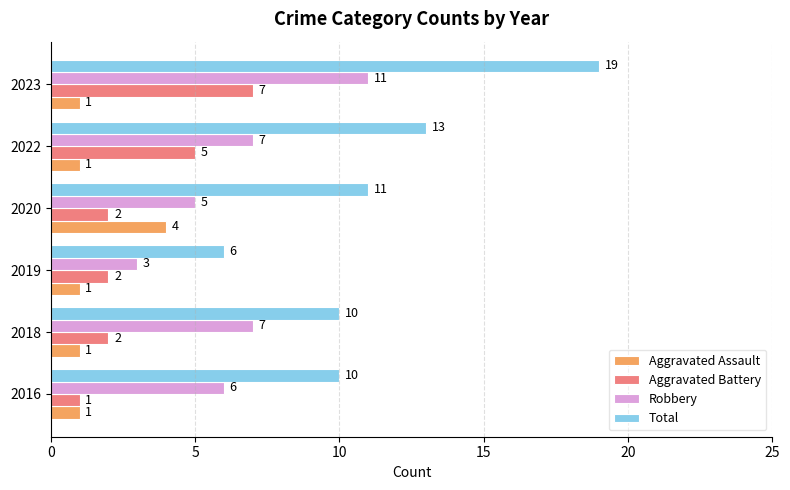

Which category has the lowest value in the Total series?

2019